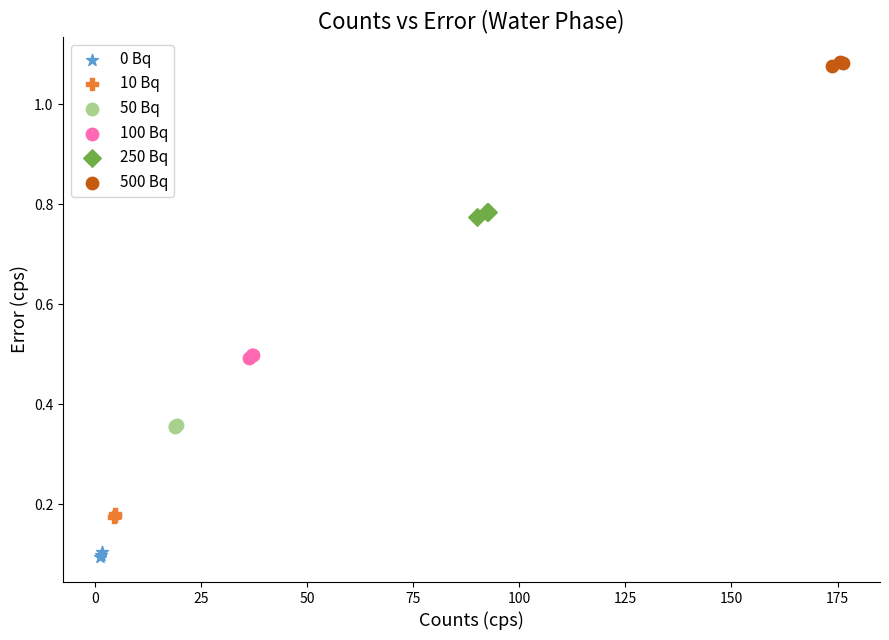

What are all the series names shown in the legend?

0 Bq, 10 Bq, 50 Bq, 100 Bq, 250 Bq, 500 Bq